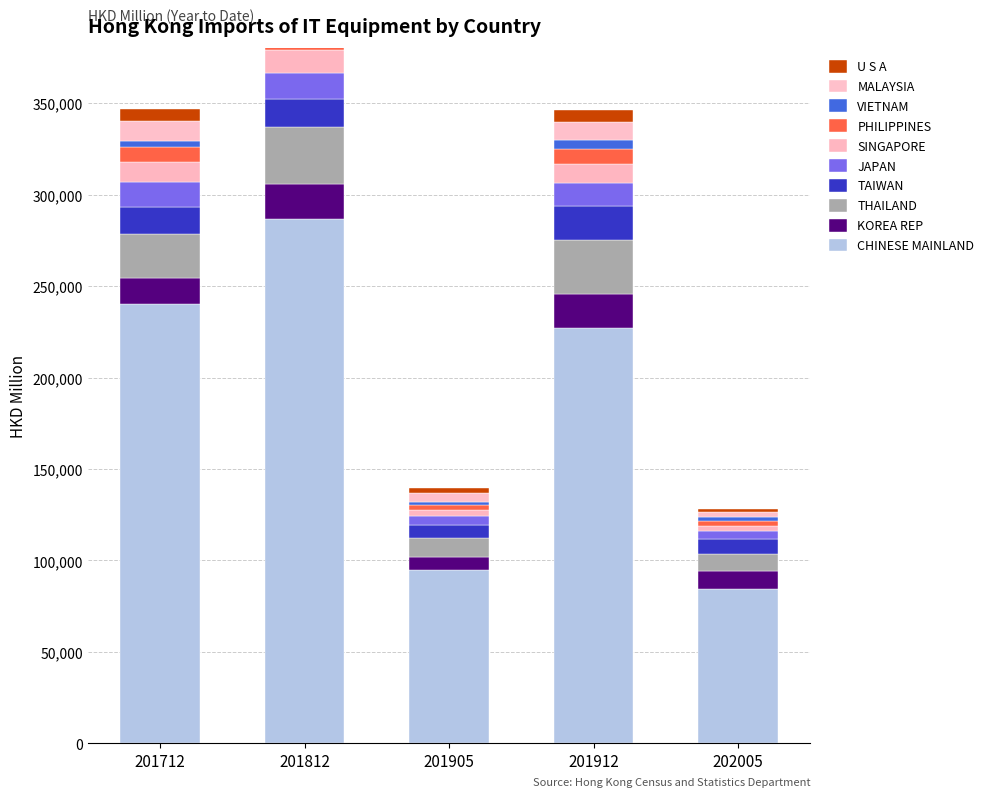

Does the chart contain any negative values?

No